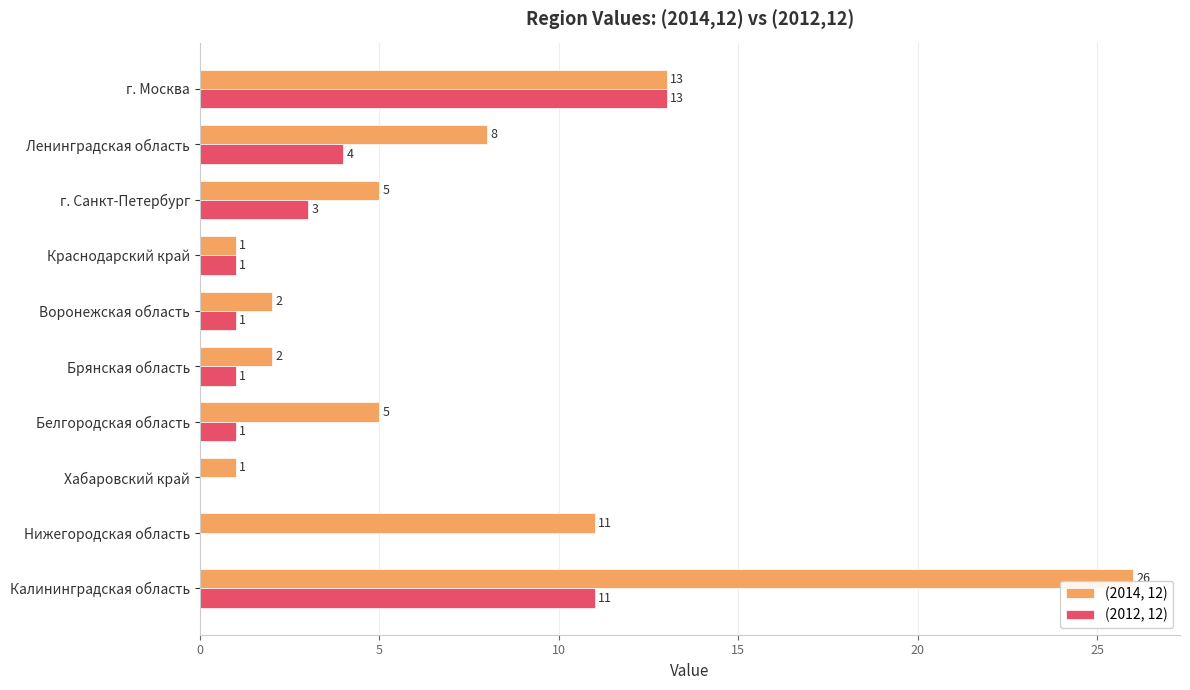

Where is (2014, 12) nearest to the value 13?

г. Москва